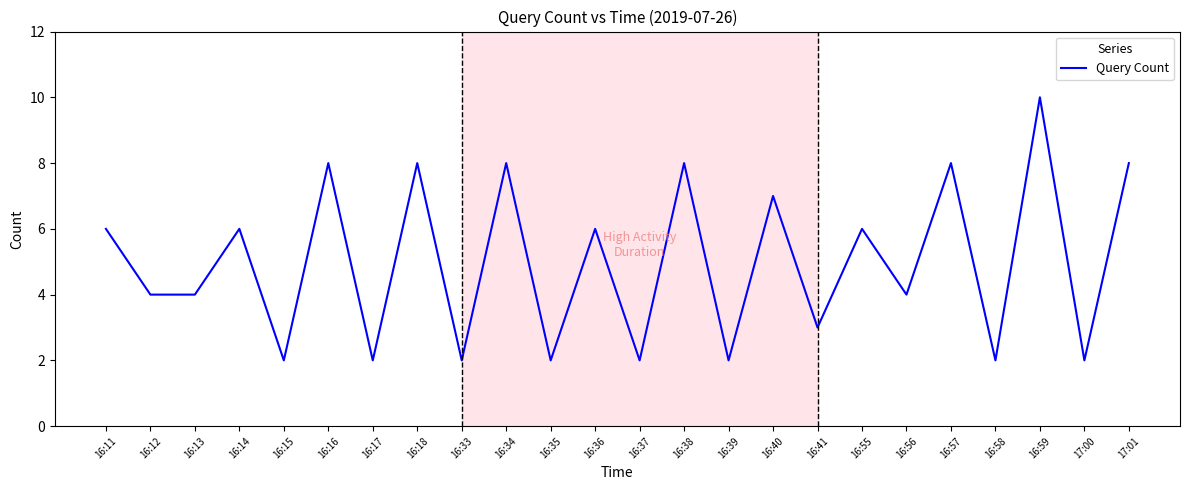

Between 16:59 and 16:14, which is larger?

16:59